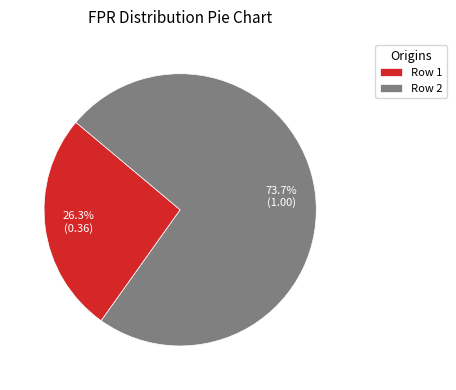

Which category has the smallest portion of the pie?

Row 1